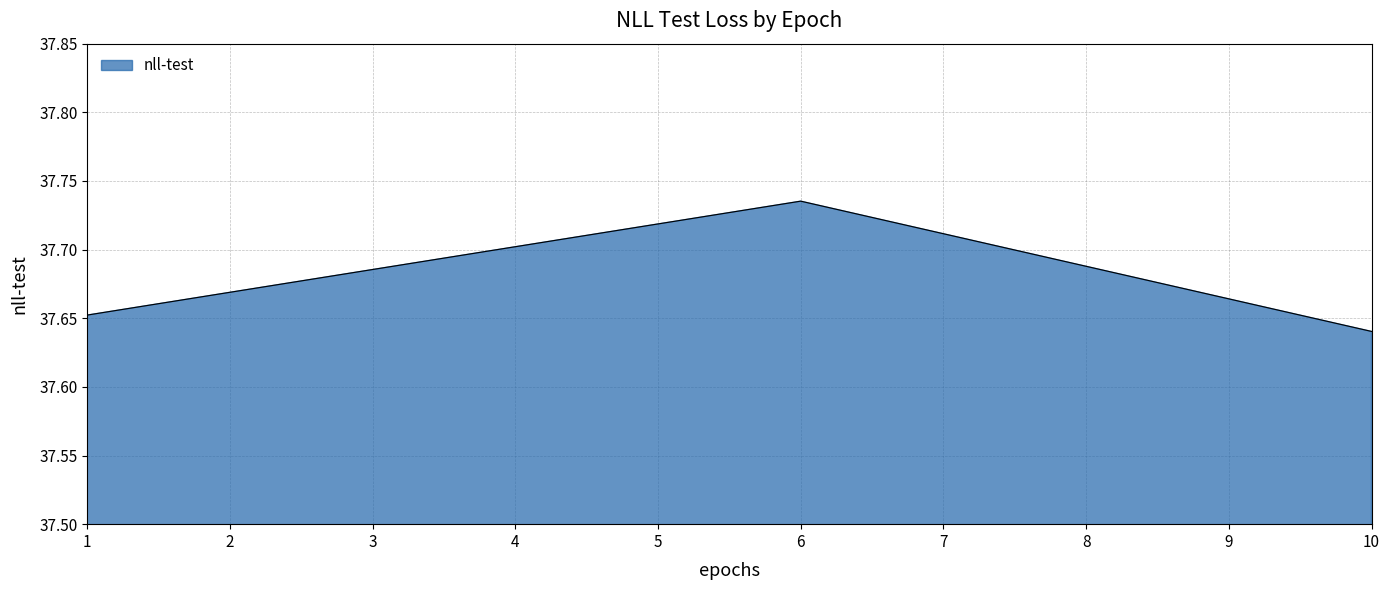

Which category has the highest value across all series?

6